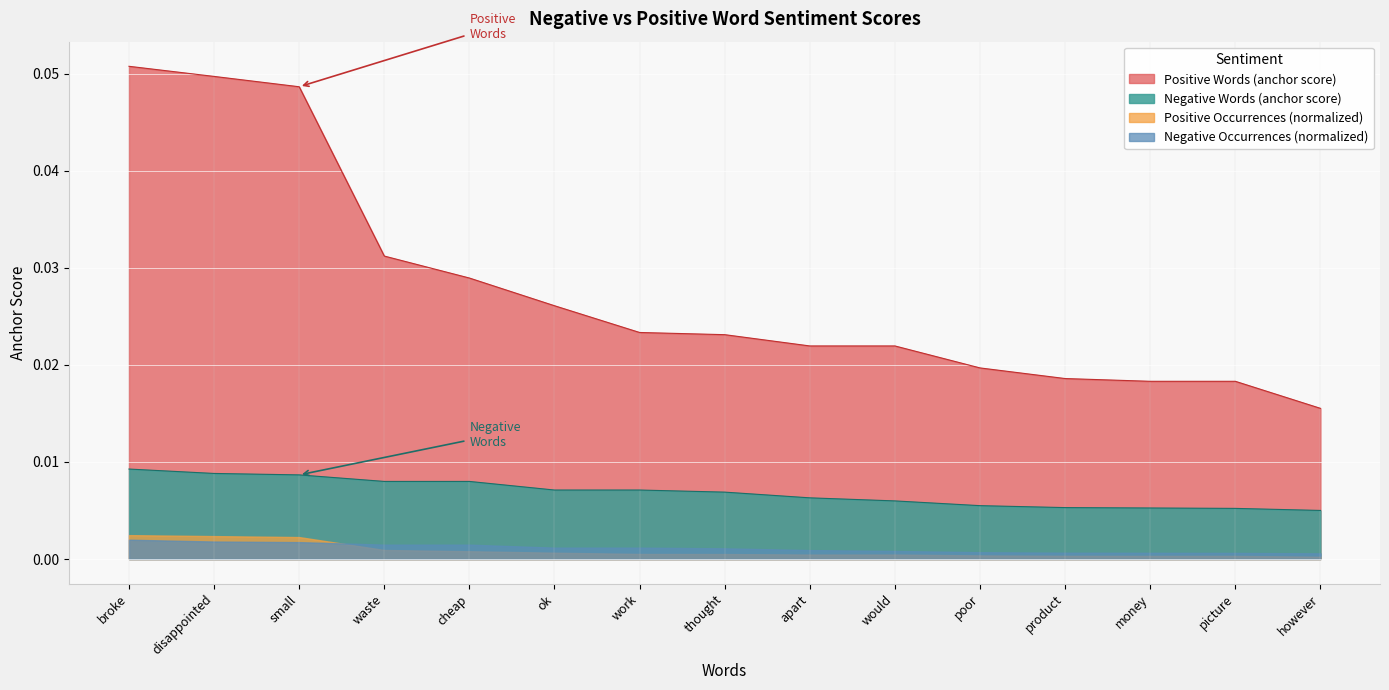

True or false: Negative Words (anchor score) and Positive Words (anchor score) intersect in this chart.

False